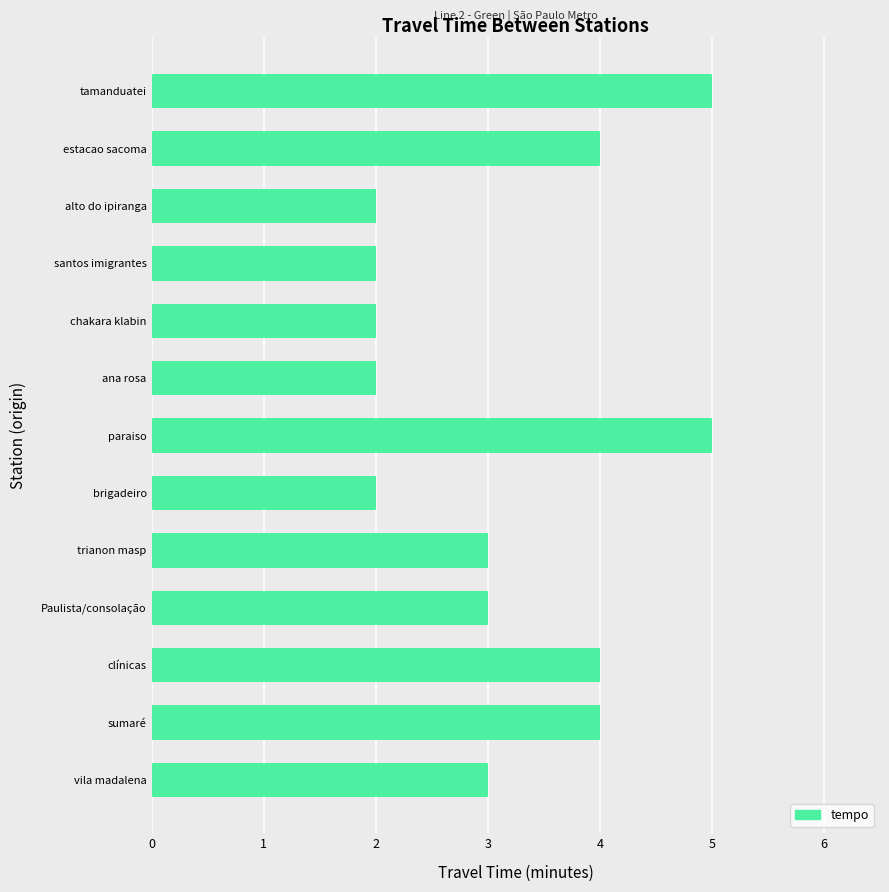

The chart shows a value of 4 at Paulista/consolação. True or false?

False